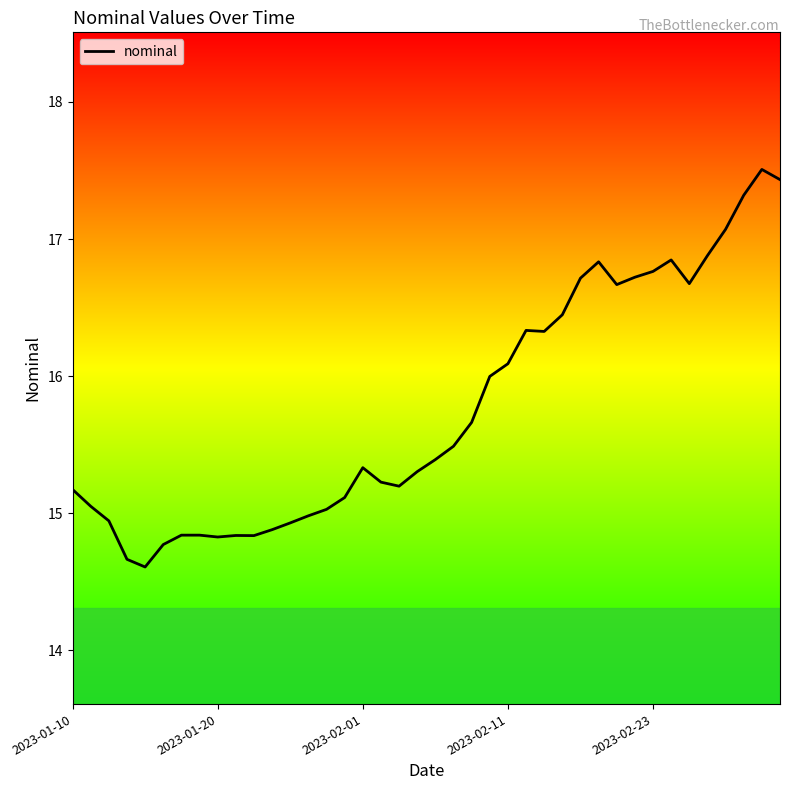

What is the greatest value displayed?

17.5